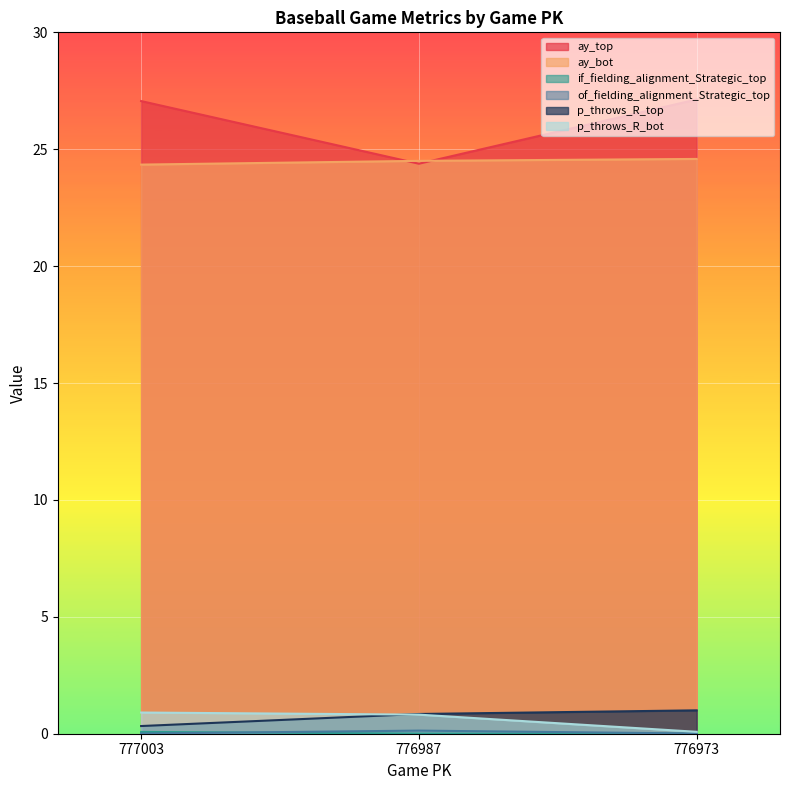

What is the sum of all ay_top values?

78.6